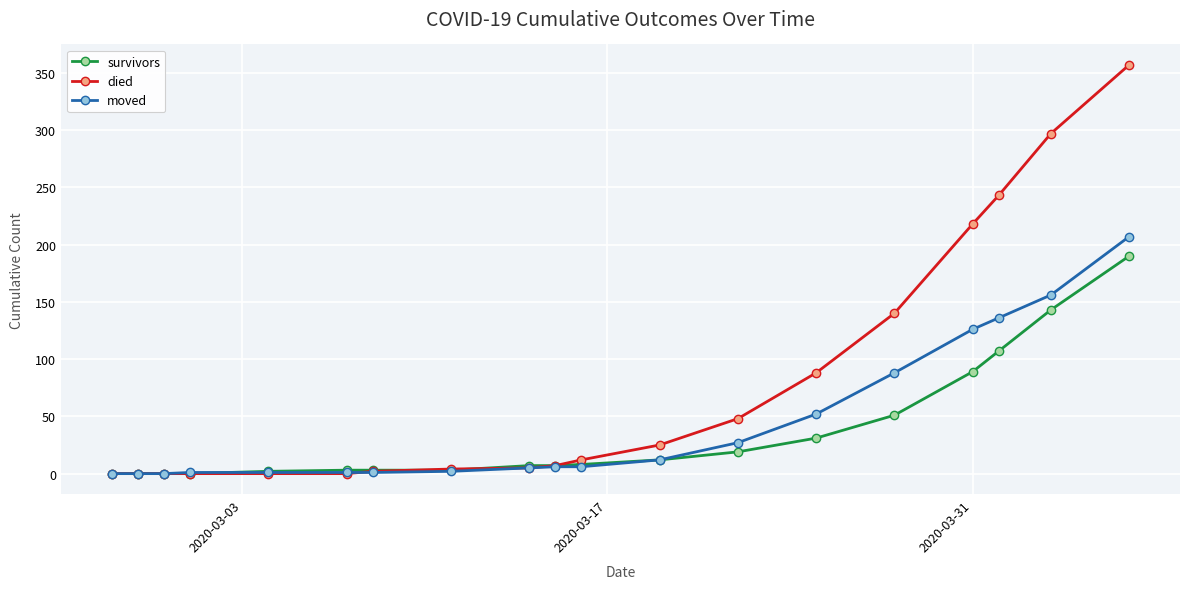

Rank the series by their maximum value, from highest to lowest.

died, moved, survivors